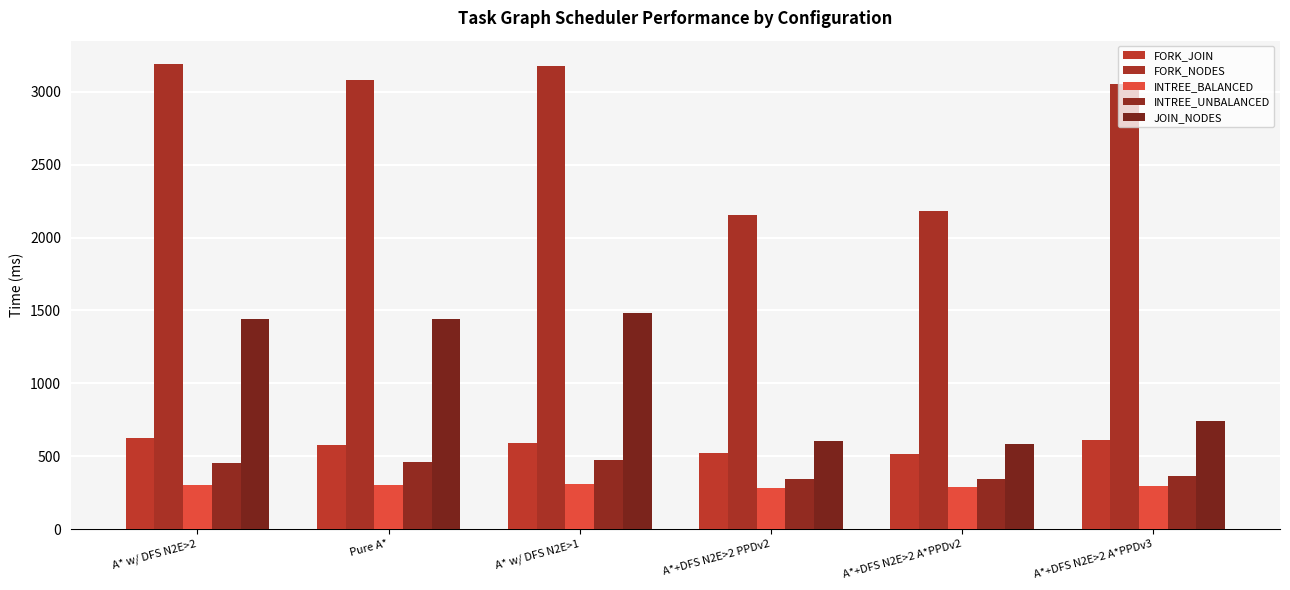

Is it true that INTREE_BALANCED equals 420.2 at A*+DFS N2E>2 A*PPDv3?

False